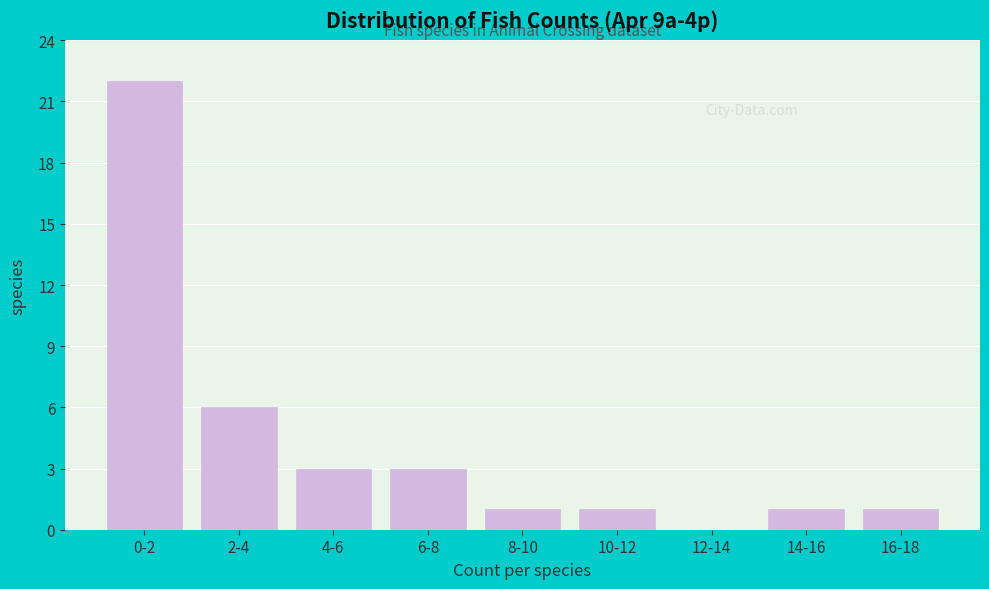

Reading left to right, transcribe all the data shown in this chart.

0-2=22	2-4=6	4-6=3	6-8=3	8-10=1	10-12=1	12-14=0	14-16=1	16-18=1